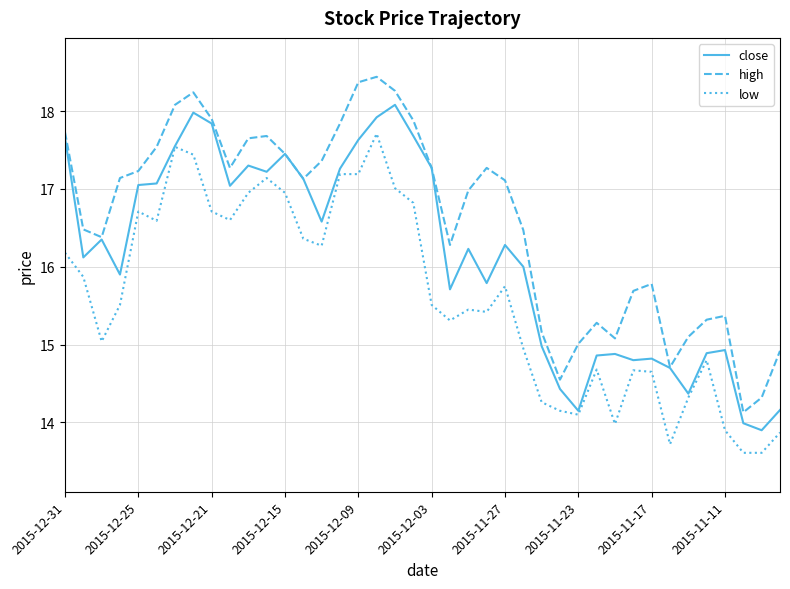

What is the maximum value shown in the chart?

18.4